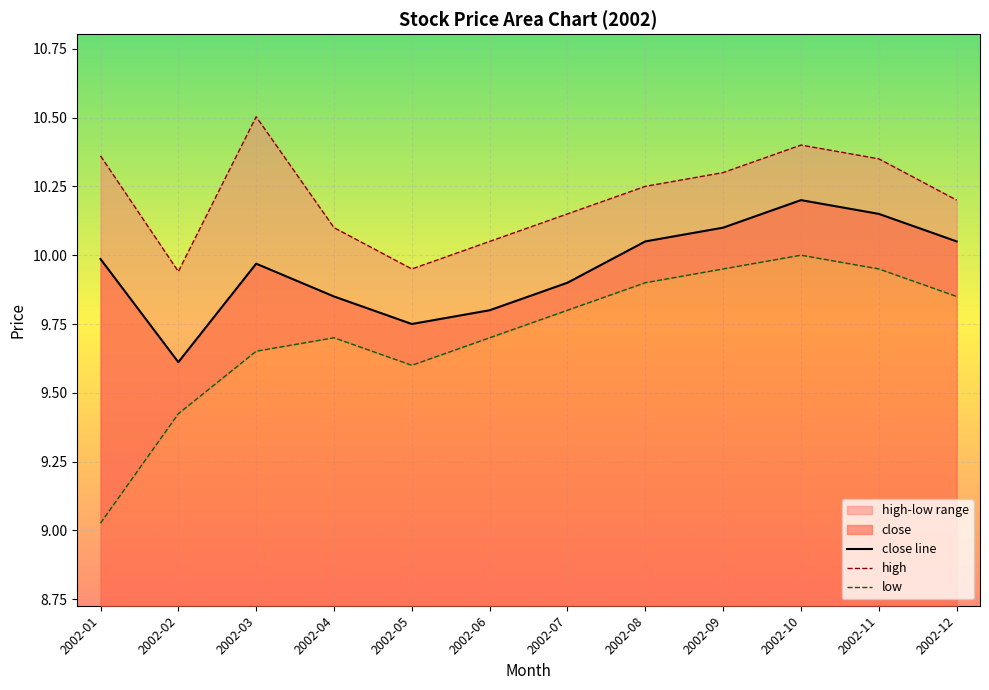

In close, how many points are lower than both neighbors (excluding endpoints)?

2